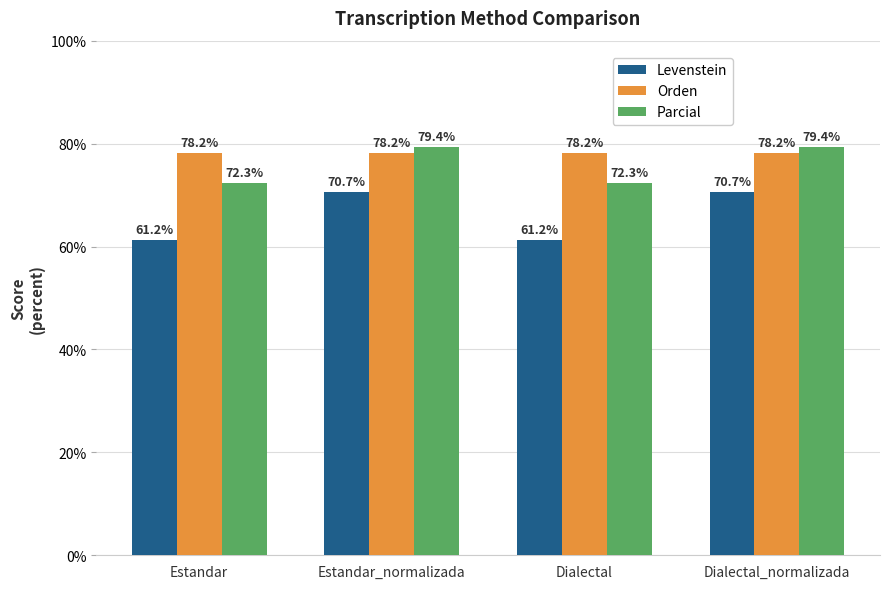

What are all the series names shown in the legend?

Levenstein, Orden, Parcial